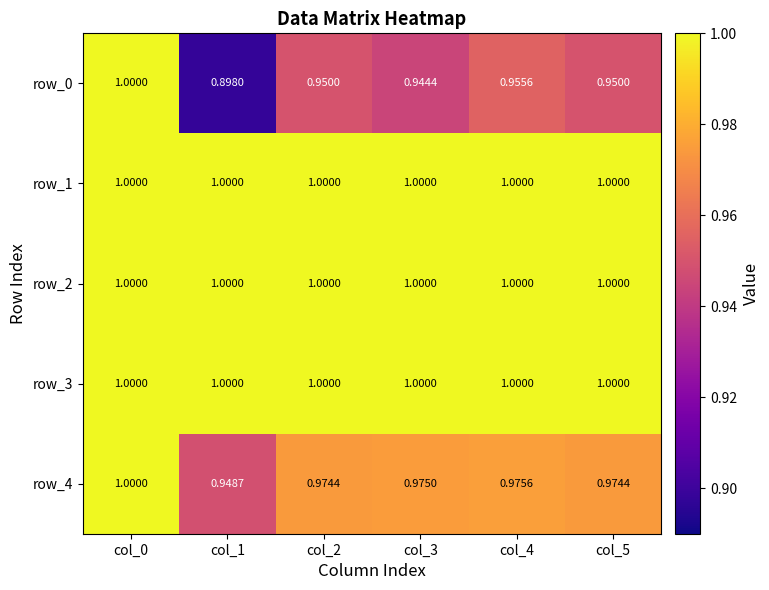

Reading right to left, what are all the values shown in this chart?

row_0: col_5=0.9	col_4=1.0	col_3=0.9	col_2=0.9	col_1=0.9	col_0=1.0
row_1: col_5=1.0	col_4=1.0	col_3=1.0	col_2=1.0	col_1=1.0	col_0=1.0
row_2: col_5=1.0	col_4=1.0	col_3=1.0	col_2=1.0	col_1=1.0	col_0=1.0
row_3: col_5=1.0	col_4=1.0	col_3=1.0	col_2=1.0	col_1=1.0	col_0=1.0
row_4: col_5=1.0	col_4=1.0	col_3=1.0	col_2=1.0	col_1=0.9	col_0=1.0